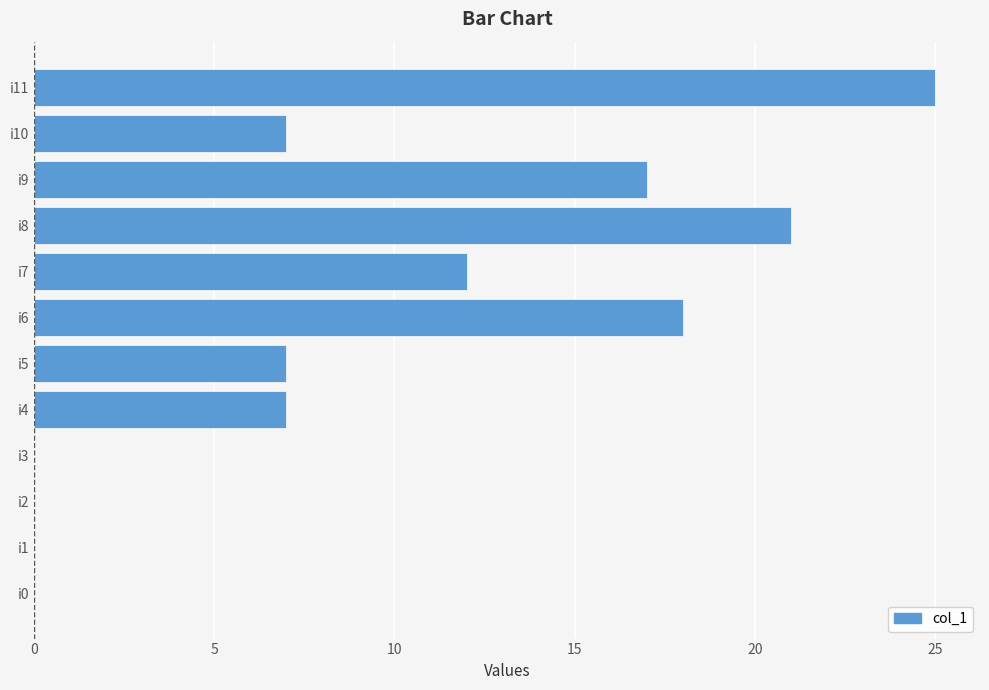

Reading top to bottom, what are all the values shown in this chart?

i11=25	i10=7	i9=17	i8=21	i7=12	i6=18	i5=7	i4=7	i3=0	i2=0	i1=0	i0=0